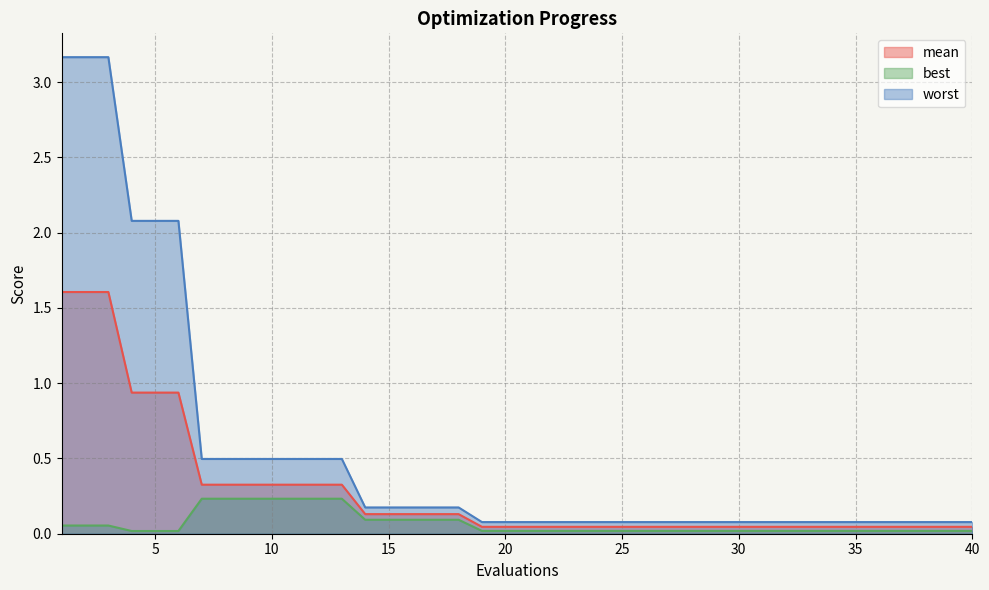

The best series shows 0.4 at 12. True or false?

False